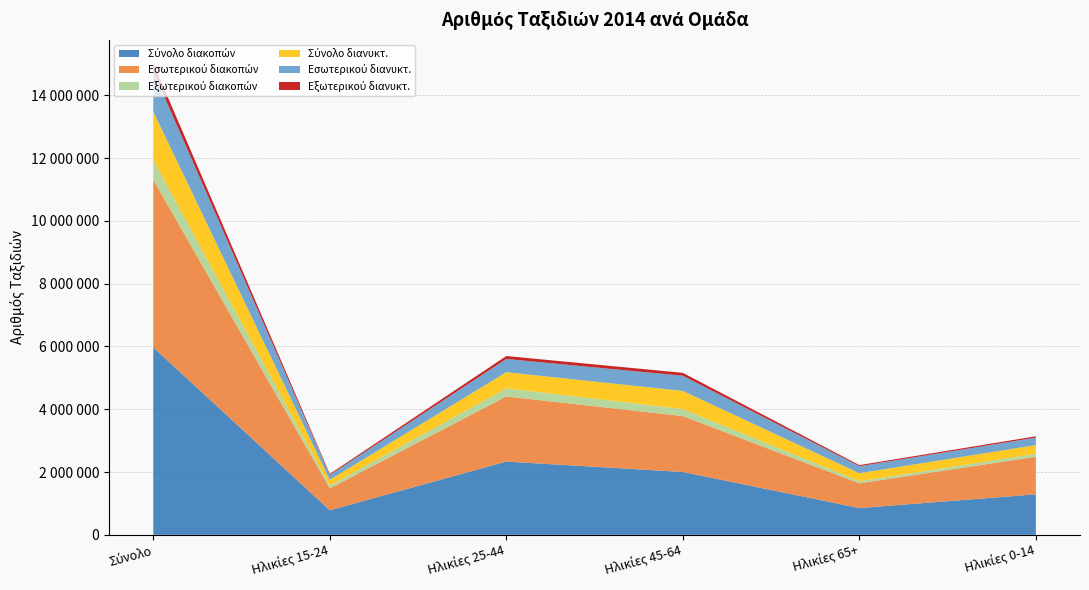

Reading right to left, list all the values displayed in this chart.

Σύνολο διακοπών: 1290268	852888	2002788	2333565	782292	5971533
Εσωτερικού διακοπών: 1197661	786868	1779478	2074593	699224	5340163
Εξωτερικού διακοπών: 92607	66020	223310	258972	83068	631370
Σύνολο διανυκτ.: 279113	257588	577015	514224	188244	1537071
Εσωτερικού διανυκτ.: 237870	223197	485023	421165	155473	1284858
Εξωτερικού διανυκτ.: 41243	34391	91992	93059	32771	252213